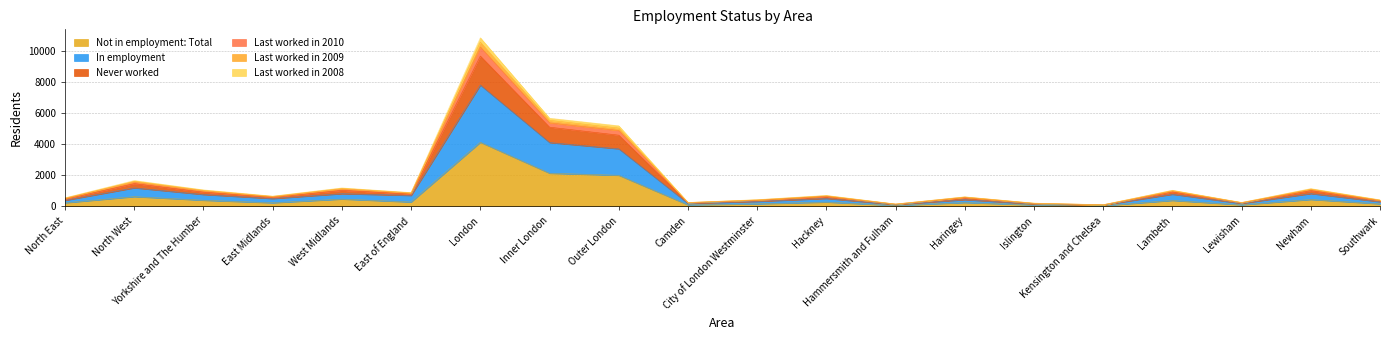

Reading right to left, extract all data points from this chart.

Not in employment: Total: Southwark=155	Newham=434	Lewisham=91	Lambeth=373	Kensington and Chelsea=36	Islington=80	Haringey=239	Hammersmith and Fulham=48	Hackney=267	City of London Westminster=154	Camden=88	Outer London=1993	Inner London=2124	London=4117	East of England=272	West Midlands=461	East Midlands=222	Yorkshire and The Humber=385	North West=618	North East=222
In employment: Southwark=291	Newham=814	Lewisham=182	Lambeth=771	Kensington and Chelsea=77	Islington=141	Haringey=426	Hammersmith and Fulham=107	Hackney=502	City of London Westminster=311	Camden=180	Outer London=3698	Inner London=4101	London=7799	East of England=695	West Midlands=808	East Midlands=493	Yorkshire and The Humber=755	North West=1183	North East=380
Never worked: Southwark=366	Newham=1011	Lewisham=226	Lambeth=926	Kensington and Chelsea=86	Islington=174	Haringey=557	Hammersmith and Fulham=128	Hackney=631	City of London Westminster=381	Camden=224	Outer London=4577	Inner London=5092	London=9669	East of England=787	West Midlands=1023	East Midlands=581	Yorkshire and The Humber=909	North West=1457	North East=467
Last worked in 2010: Southwark=415	Newham=1136	Lewisham=246	Lambeth=1031	Kensington and Chelsea=100	Islington=201	Haringey=608	Hammersmith and Fulham=145	Hackney=698	City of London Westminster=425	Camden=243	Outer London=5178	Inner London=5666	London=10844	East of England=880	West Midlands=1180	East Midlands=652	Yorkshire and The Humber=1055	North West=1656	North East=544
Last worked in 2009: Southwark=397	Newham=1110	Lewisham=239	Lambeth=1014	Kensington and Chelsea=95	Islington=197	Haringey=597	Hammersmith and Fulham=141	Hackney=680	City of London Westminster=413	Camden=241	Outer London=5035	Inner London=5533	London=10568	East of England=868	West Midlands=1152	East Midlands=638	Yorkshire and The Humber=1026	North West=1605	North East=527
Last worked in 2008: Southwark=385	Newham=1071	Lewisham=232	Lambeth=985	Kensington and Chelsea=94	Islington=189	Haringey=587	Hammersmith and Fulham=137	Hackney=657	City of London Westminster=402	Camden=234	Outer London=4880	Inner London=5373	London=10253	East of England=848	West Midlands=1111	East Midlands=620	Yorkshire and The Humber=987	North West=1553	North East=512